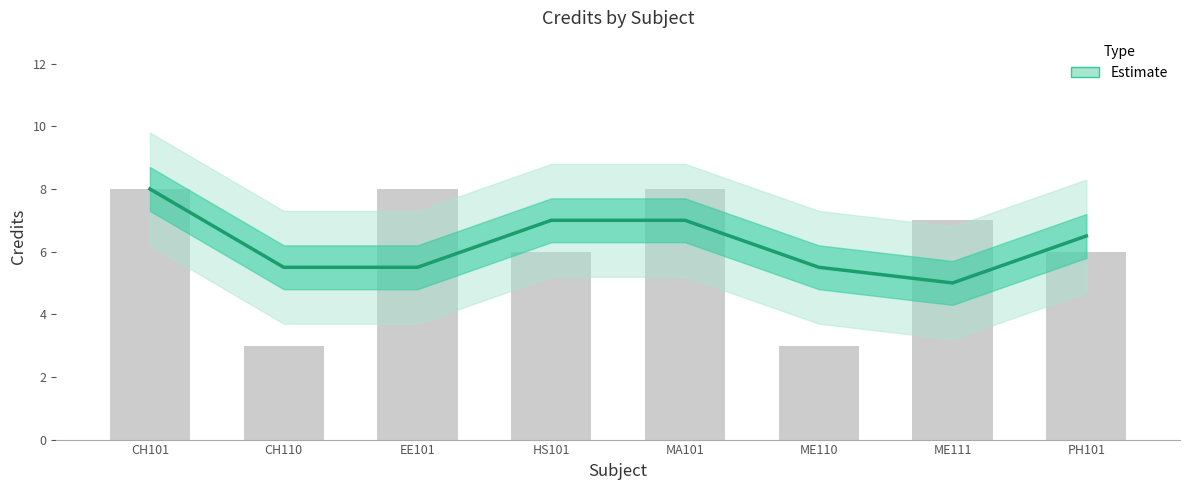

Which category has the highest value across all series?

CH101